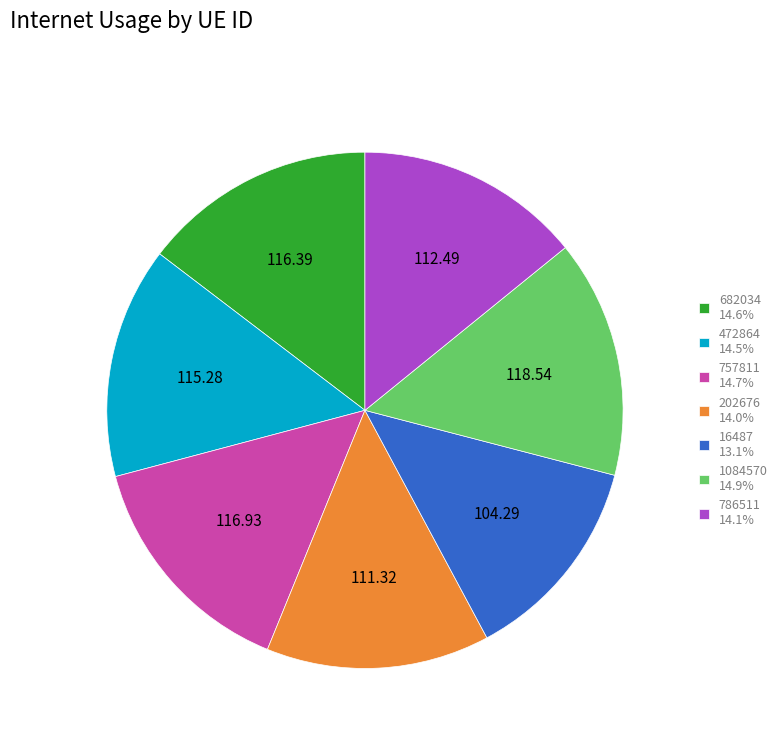

Combined, do 757811 14.7% and 16487 13.1% account for over 50%?

No